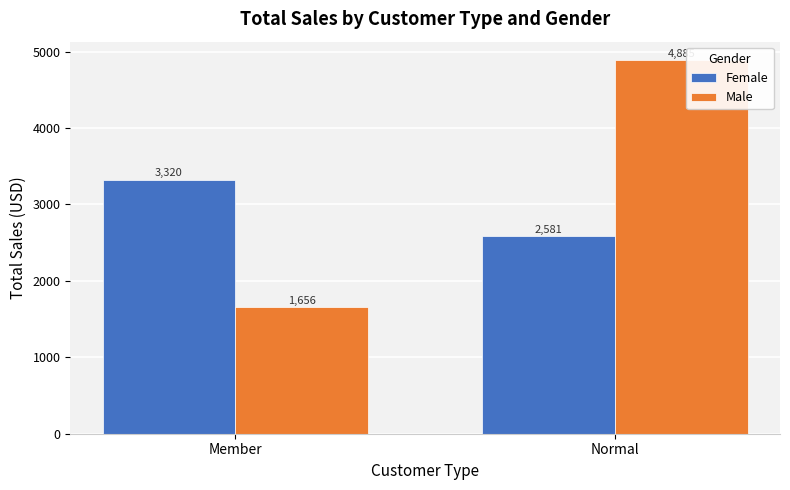

At how many categories does at least one series exceed 3378?

1